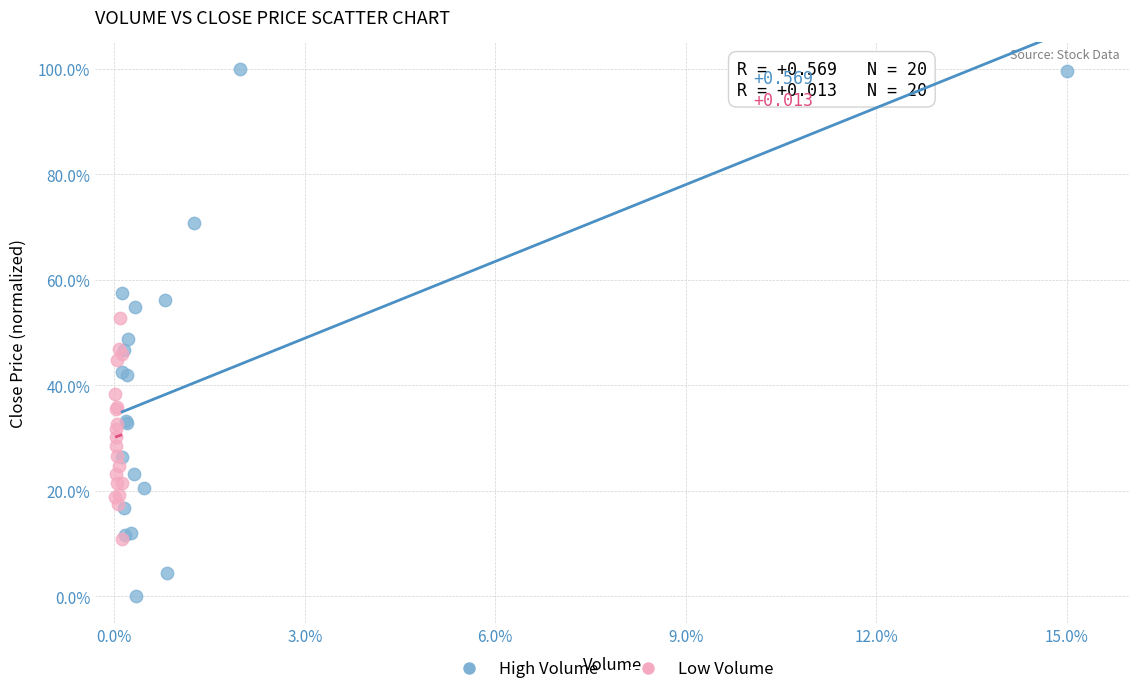

Which series reaches the maximum Y coordinate?

High Volume